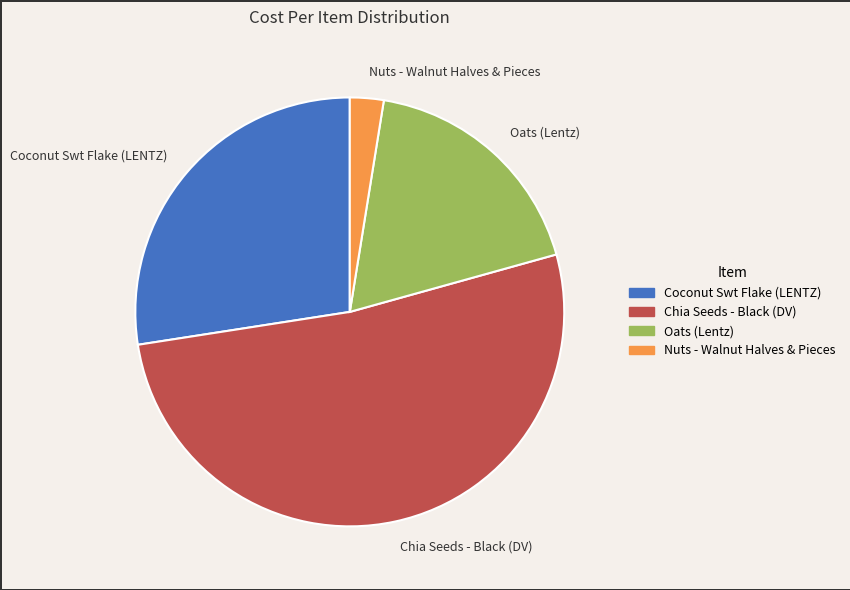

What is the ratio of the value at Coconut Swt Flake (LENTZ) to the value at Nuts - Walnut Halves & Pieces?

10.8